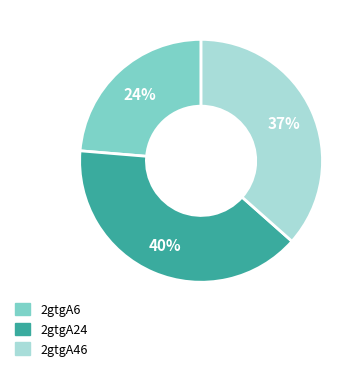

Does 2gtgA46 account for over 50% of the chart?

No